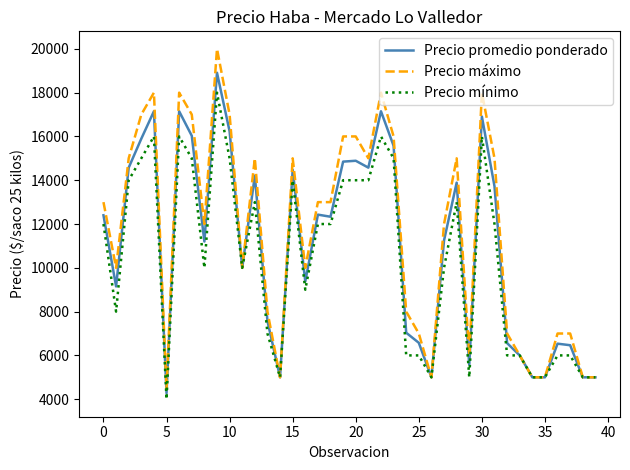

Rank the series by their maximum value, from highest to lowest.

Precio máximo, Precio promedio ponderado, Precio mínimo